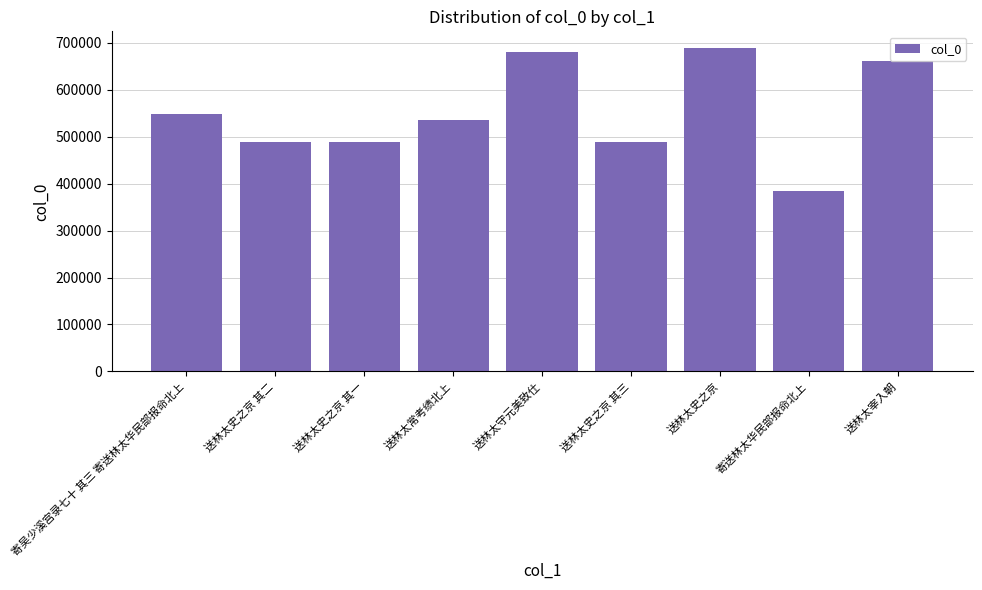

What is the average value?

551351